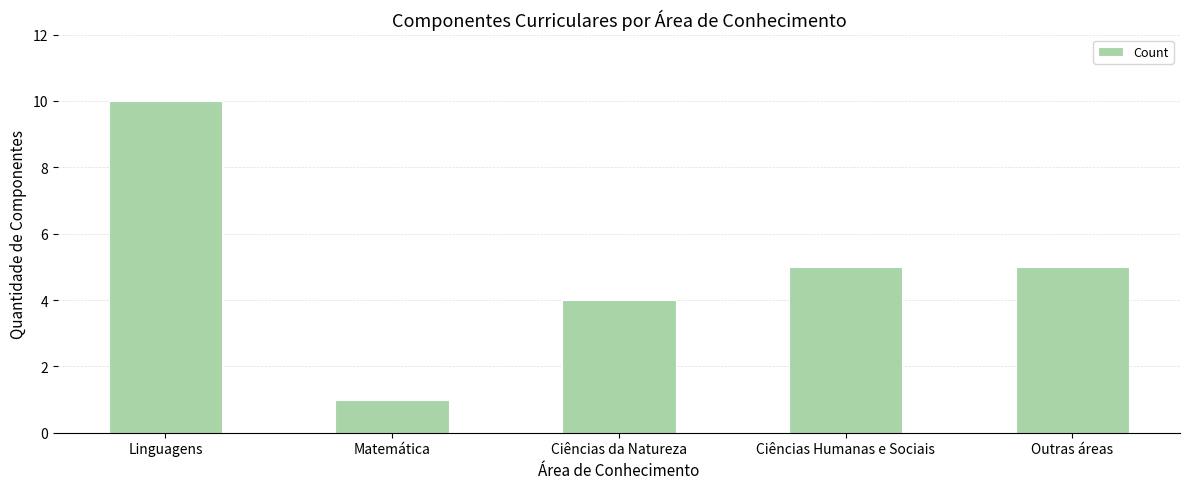

True or false: the data shows 2 at Matemática.

False